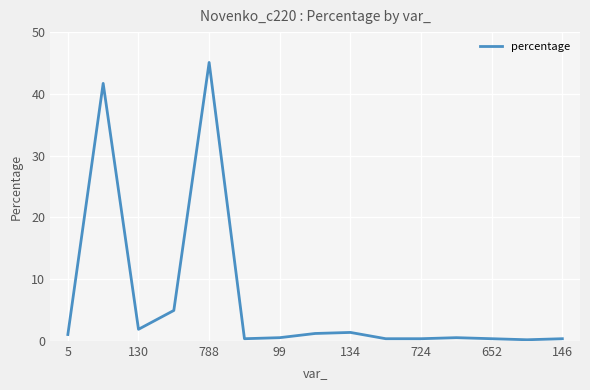

What is the difference between the maximum and minimum values?

44.9